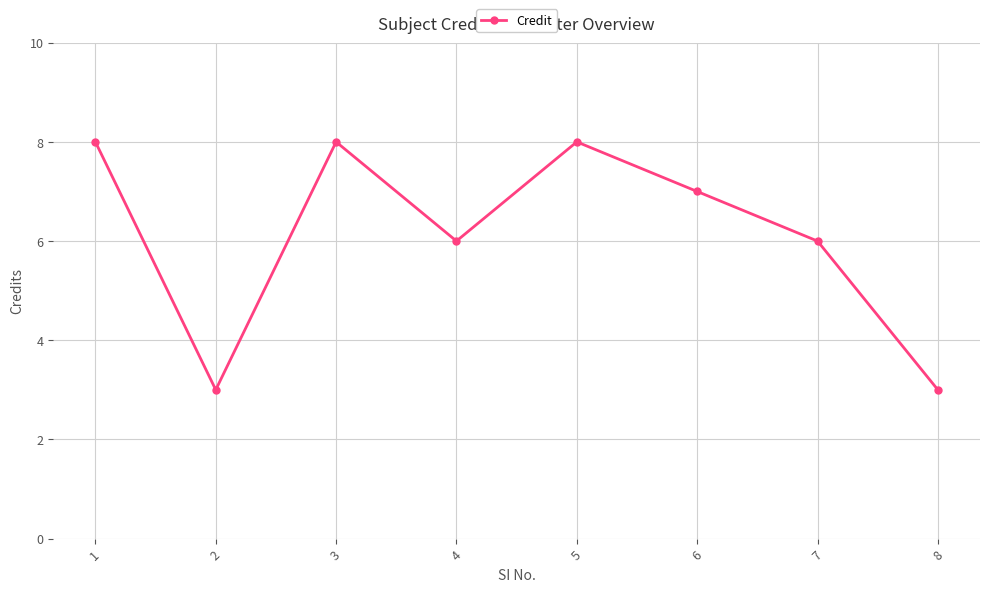

What is the difference between the values at 5 and 2?

5